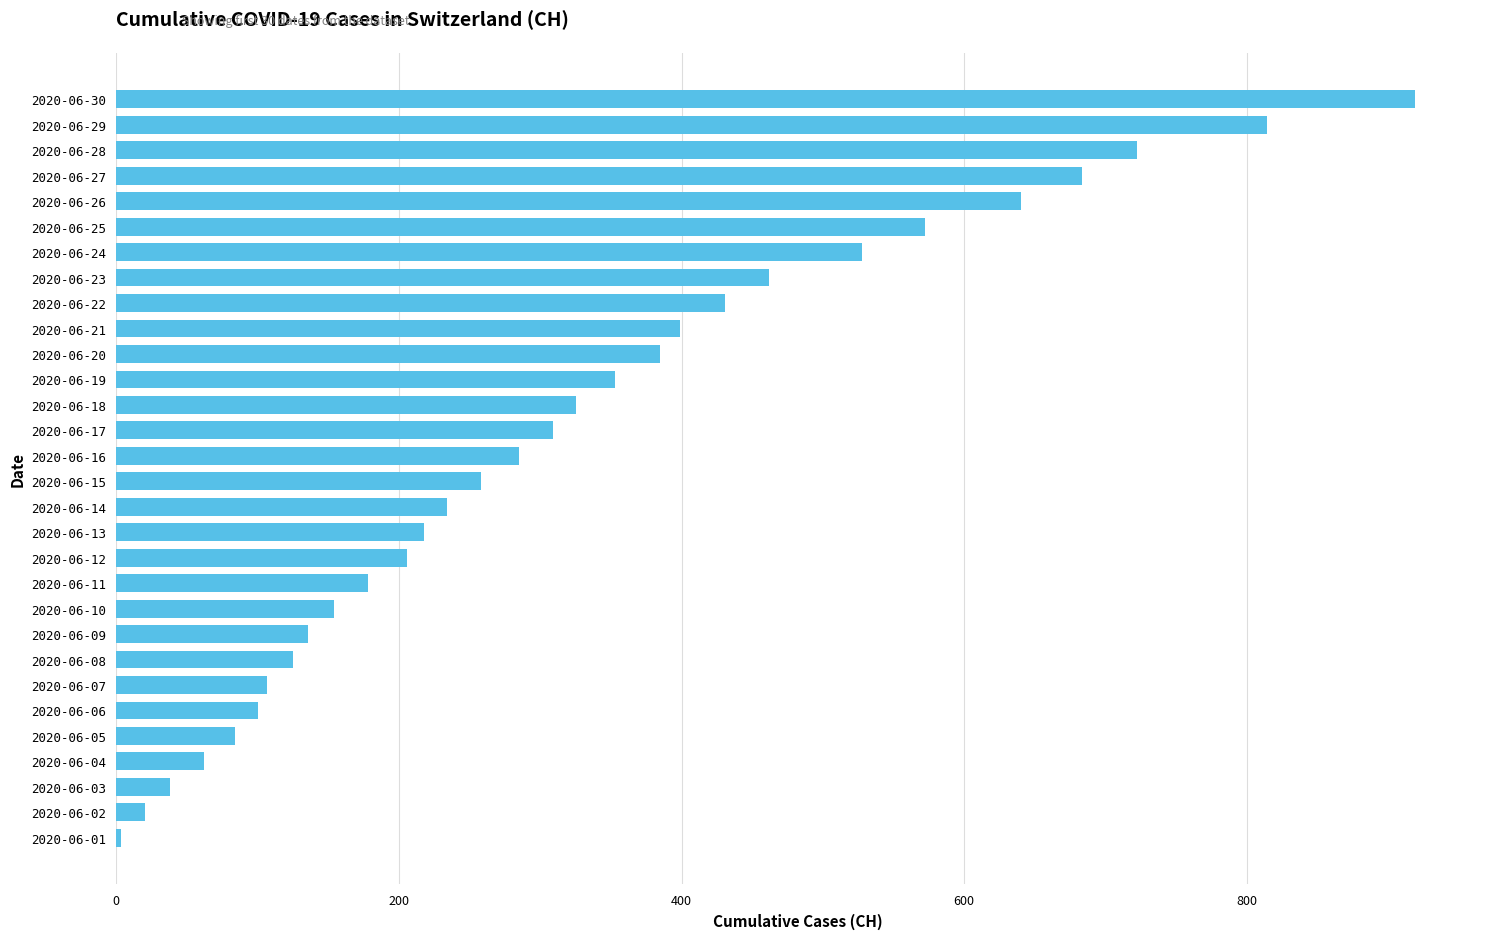

How many categories are shown in the chart?

30